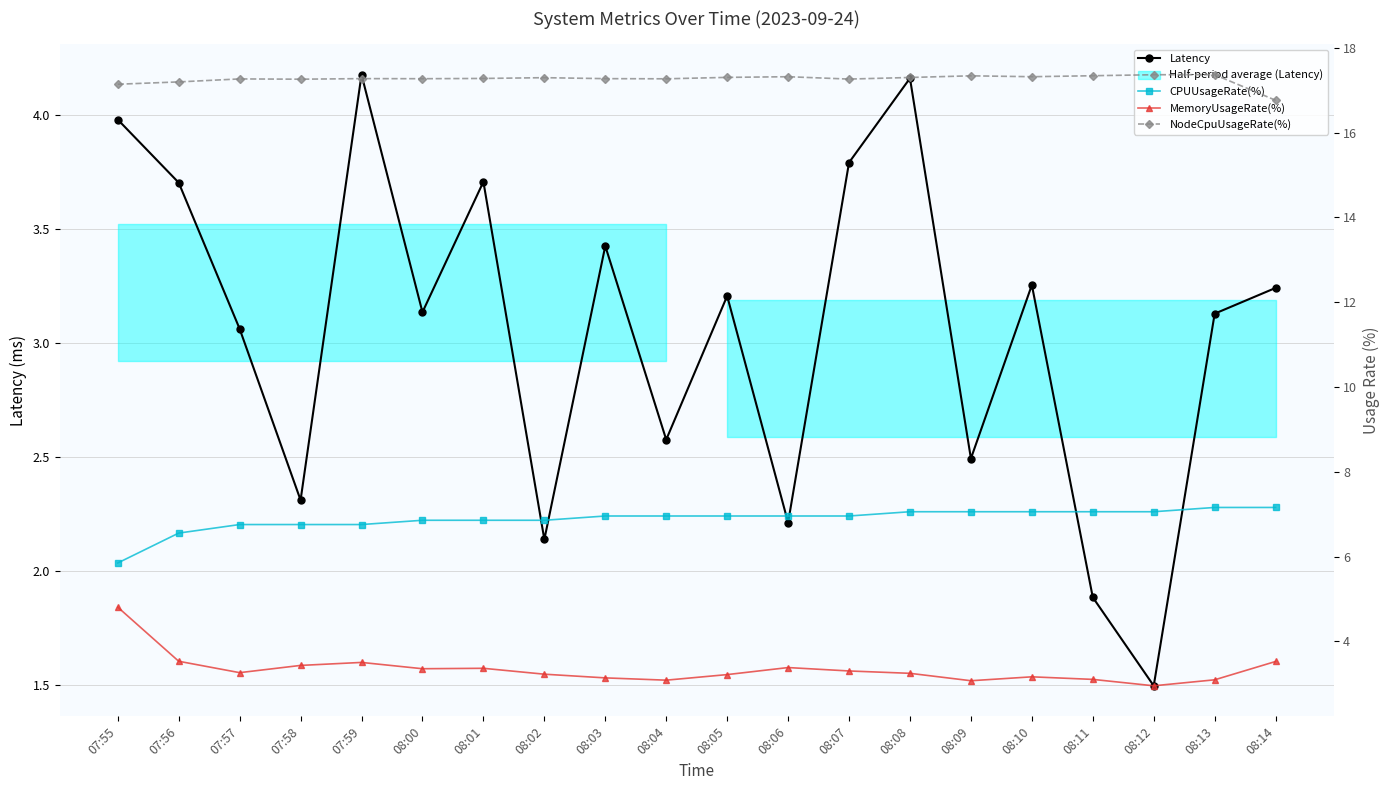

Reading left to right, list all the values displayed in this chart.

Latency: 07:55=4.0	07:56=3.7	07:57=3.1	07:58=2.3	07:59=4.2	08:00=3.1	08:01=3.7	08:02=2.1	08:03=3.4	08:04=2.6	08:05=3.2	08:06=2.2	08:07=3.8	08:08=4.2	08:09=2.5	08:10=3.3	08:11=1.9	08:12=1.5	08:13=3.1	08:14=3.2
CPUUsageRate(%): 07:55=5.9	07:56=6.6	07:57=6.8	07:58=6.8	07:59=6.8	08:00=6.9	08:01=6.9	08:02=6.9	08:03=7.0	08:04=7.0	08:05=7.0	08:06=7.0	08:07=7.0	08:08=7.1	08:09=7.1	08:10=7.1	08:11=7.1	08:12=7.1	08:13=7.2	08:14=7.2
MemoryUsageRate(%): 07:55=4.8	07:56=3.5	07:57=3.3	07:58=3.4	07:59=3.5	08:00=3.4	08:01=3.4	08:02=3.2	08:03=3.1	08:04=3.1	08:05=3.2	08:06=3.4	08:07=3.3	08:08=3.2	08:09=3.1	08:10=3.2	08:11=3.1	08:12=3.0	08:13=3.1	08:14=3.5
NodeCpuUsageRate(%): 07:55=17.1	07:56=17.2	07:57=17.3	07:58=17.3	07:59=17.3	08:00=17.3	08:01=17.3	08:02=17.3	08:03=17.3	08:04=17.3	08:05=17.3	08:06=17.3	08:07=17.3	08:08=17.3	08:09=17.3	08:10=17.3	08:11=17.3	08:12=17.4	08:13=17.4	08:14=16.8